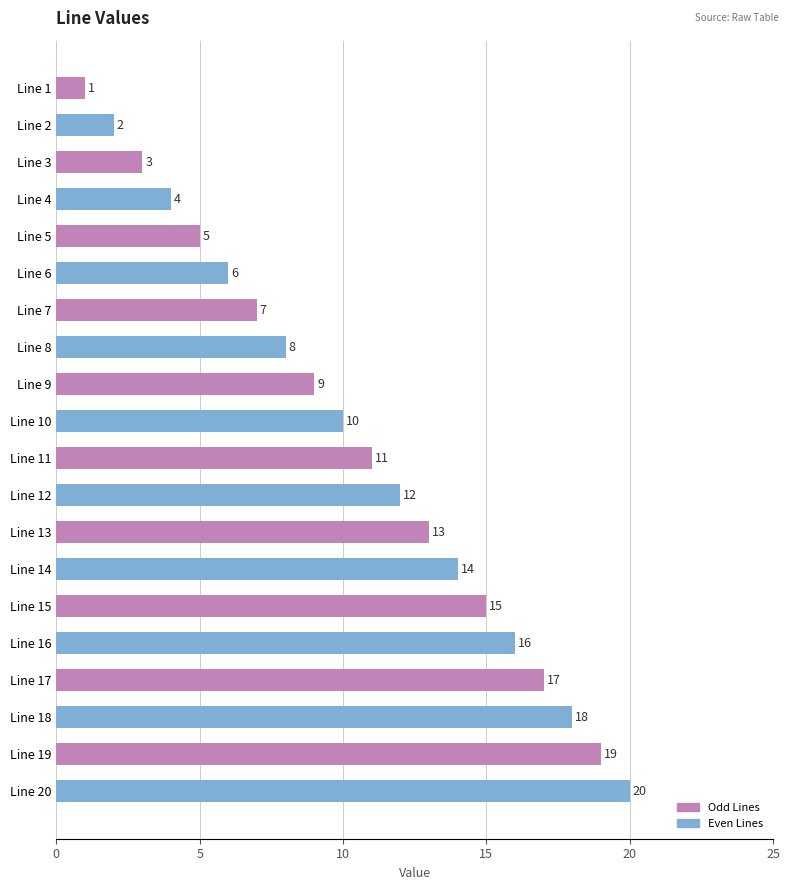

What is the value of the 20th bar from the top?

20